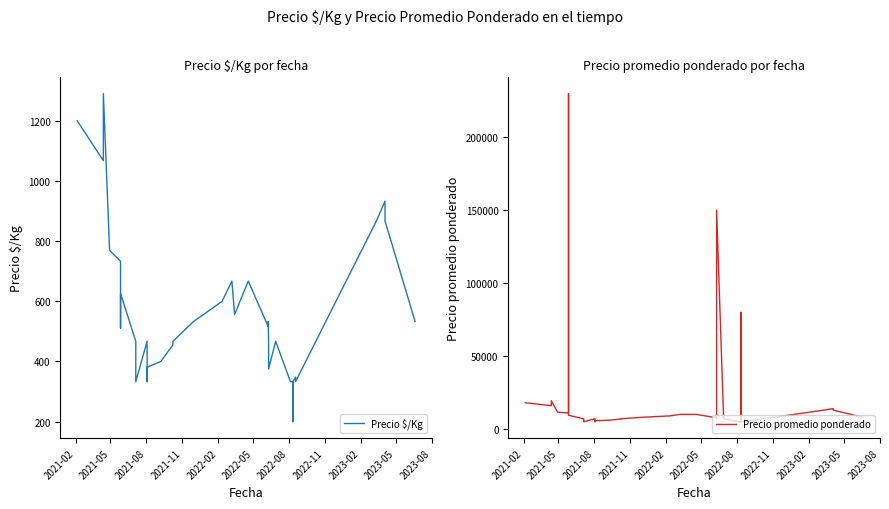

Reading left to right, extract all data points from this chart.

Precio $/Kg: 1200	1067	1290	769	733	511	626	467	333	467	400	333	381	400	400	400	455	467	533	600	667	556	667	516	533	467	375	467	333	333	200	333	348	333	333	867	867	933	867	533
Precio promedio ponderado: 18000	16000	19357	11533	11000	230000	9392	7000	5000	7000	6000	5000	5722	6000	6000	6000	6818	7000	8000	9000	10000	10000	10000	7744	8000	7000	150000	7000	5000	5000	80000	5000	5227	5000	5000	13000	13000	14000	13000	8000